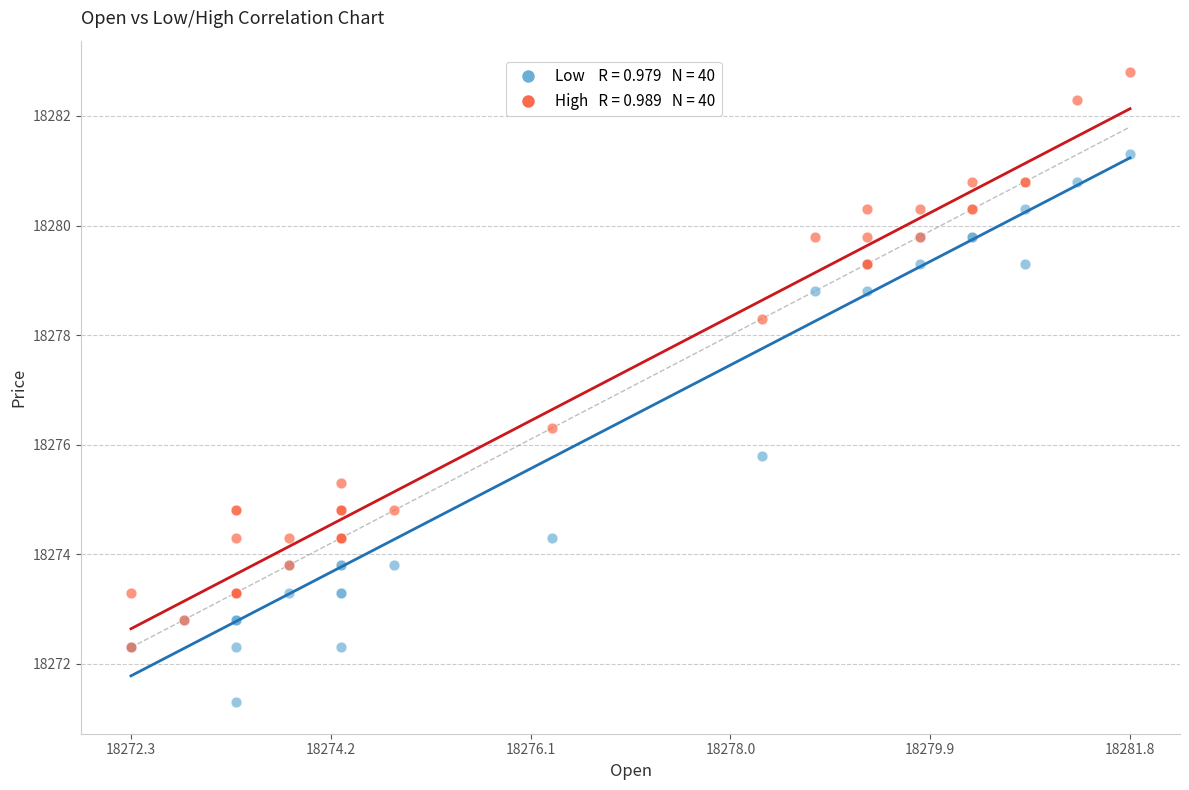

Across all series, what Y value is closest to 18277?

18276.3